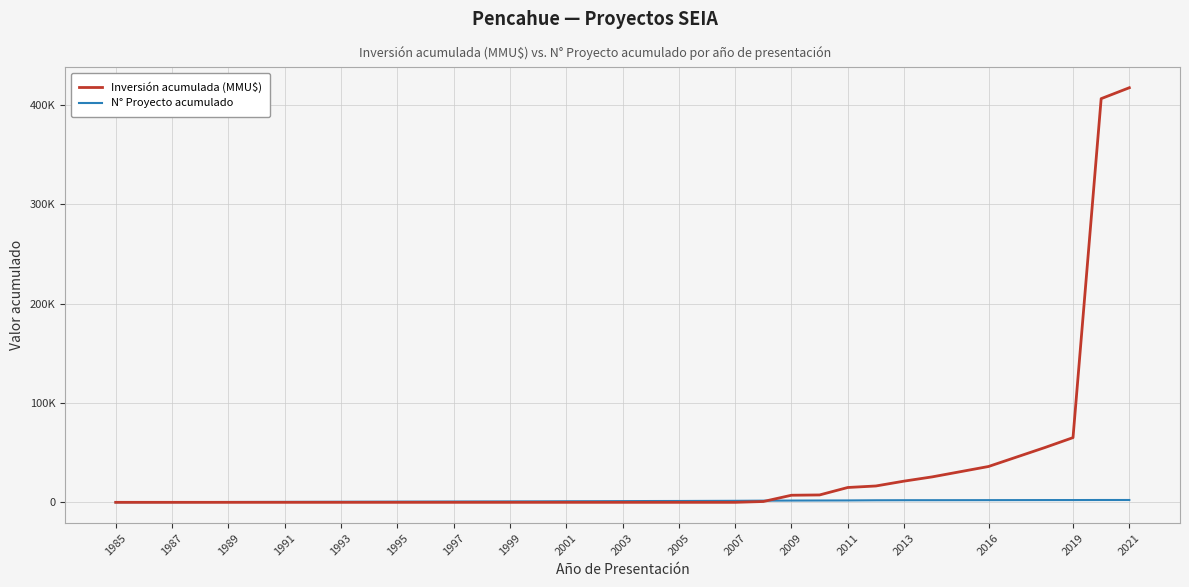

What is the minimum value for N° Proyecto acumulado?

68